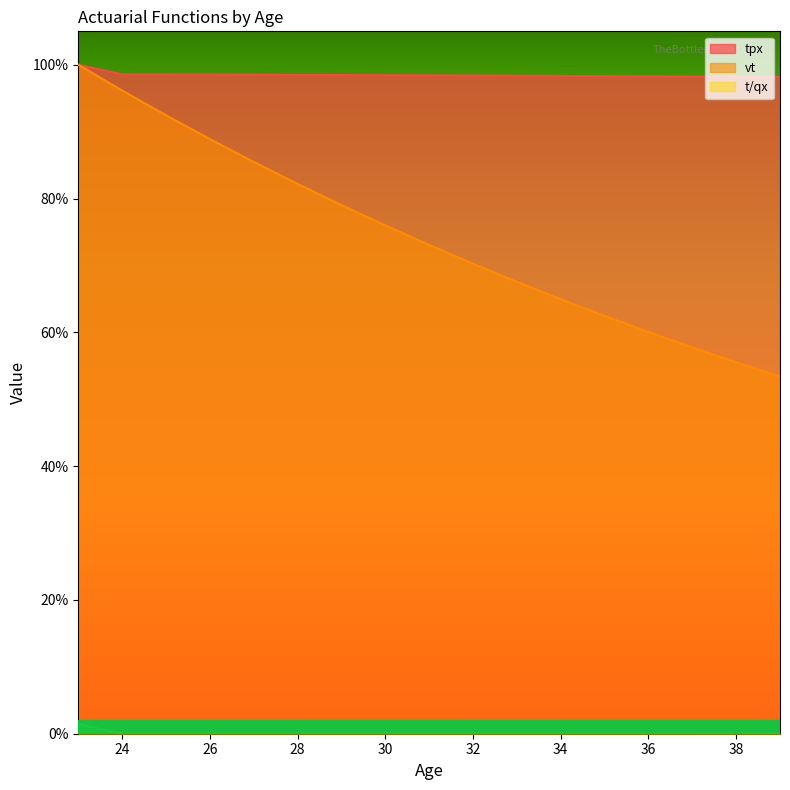

How many distinct data groups are displayed?

3